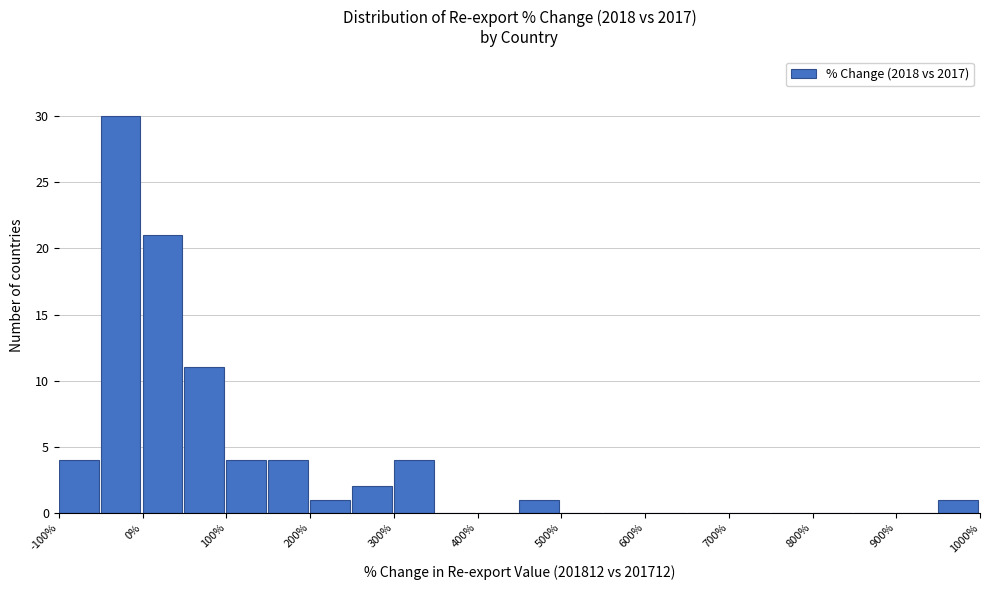

Reading left to right, transcribe this chart: for each bar, give the range it covers on the x-axis and its height. The values are not printed on the chart, so give them approximately, as read against the axis.

-100 to -50: 4
-50 to 0: 30
0 to 50: 21
50 to 100: 11
100 to 150: 4
150 to 200: 4
200 to 250: 1
250 to 300: 2
300 to 350: 4
350 to 400: 0
400 to 450: 0
450 to 500: 1
500 to 550: 0
550 to 600: 0
600 to 650: 0
650 to 700: 0
700 to 750: 0
750 to 800: 0
800 to 850: 0
850 to 900: 0
900 to 950: 0
950 to 1000: 1